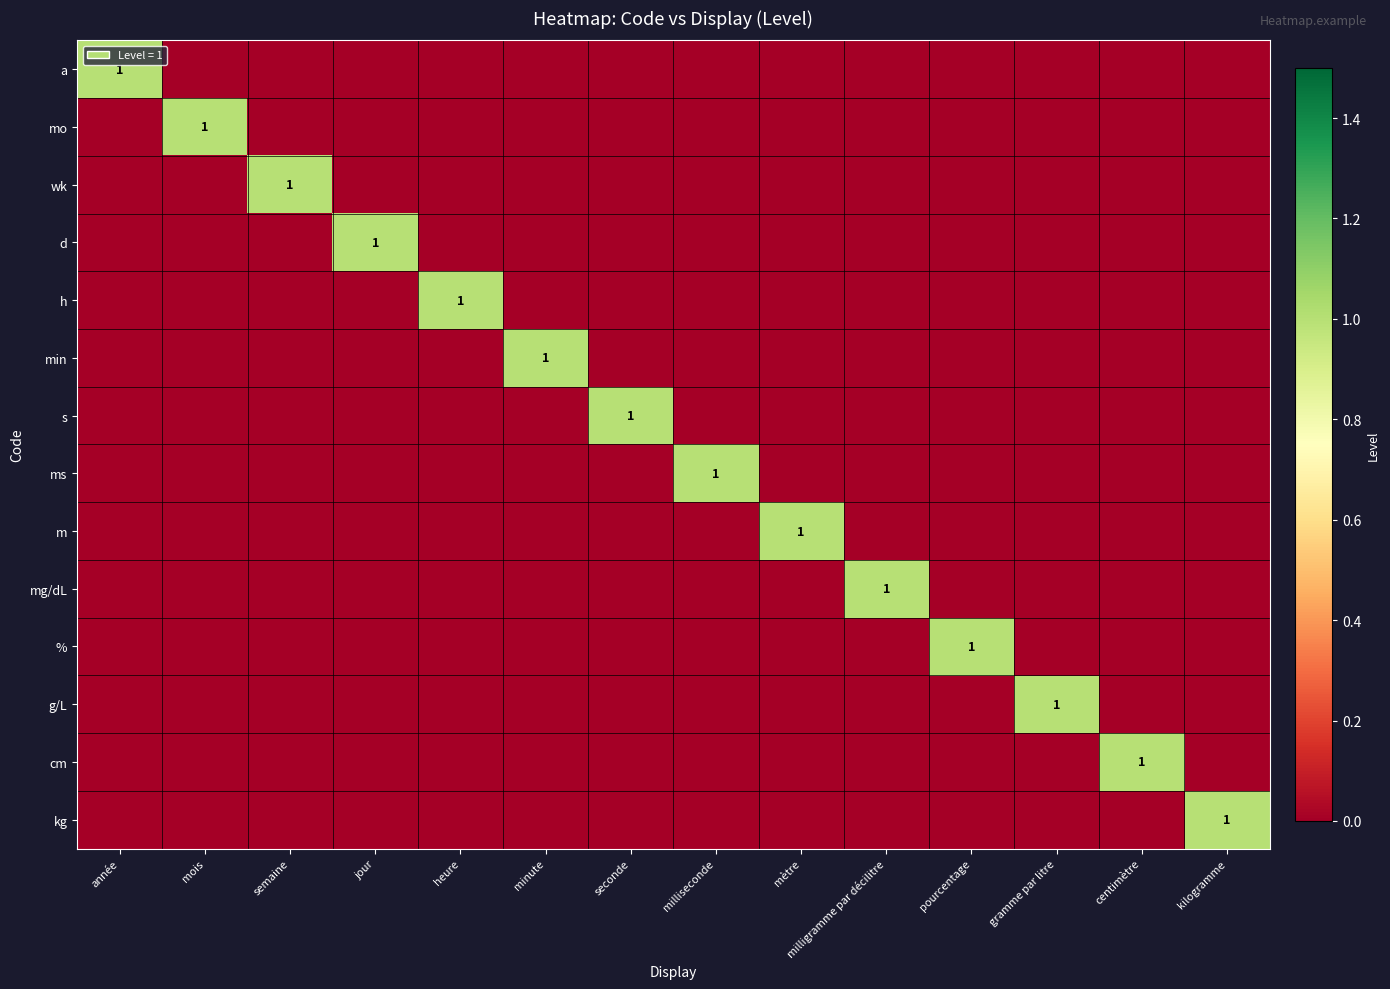

At which category is the sum across all series the highest?

année